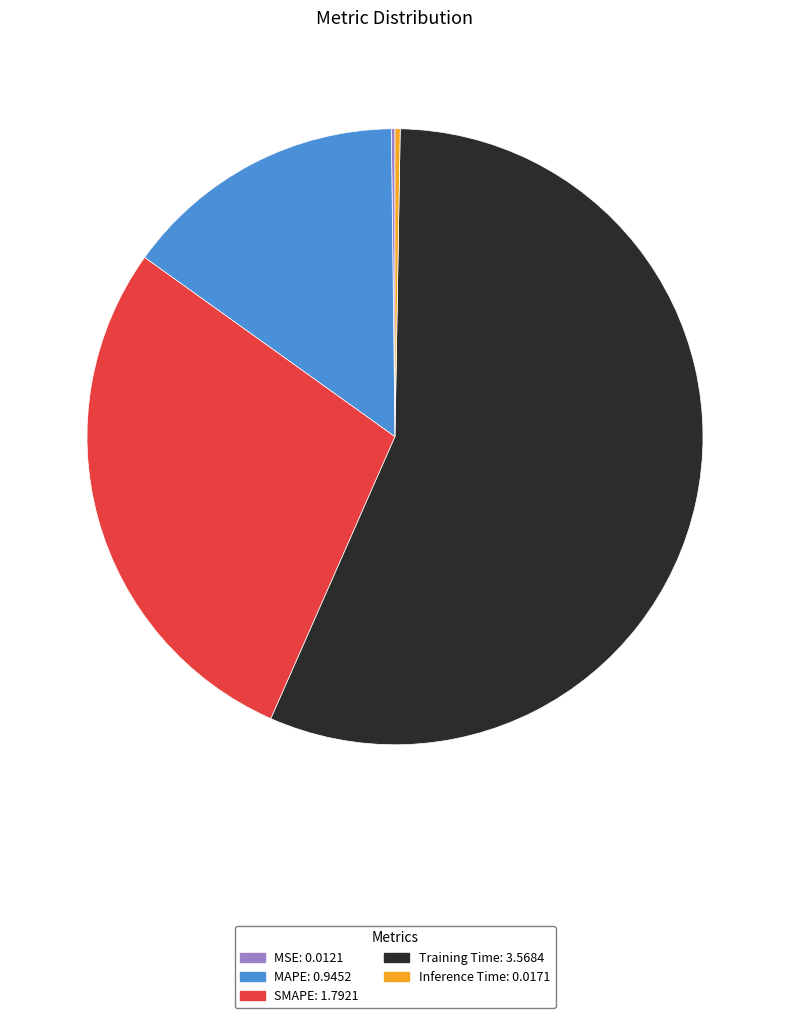

True or false: Training Time: 3.5684 accounts for 56% of the total.

True